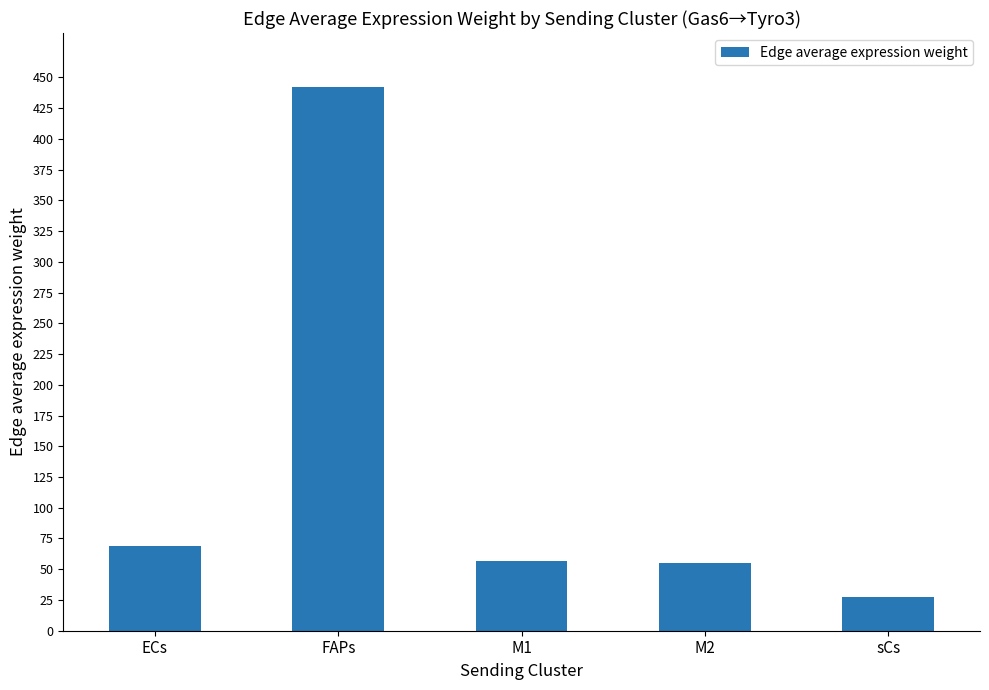

Are the bars grouped side by side (vs. stacked)?

No